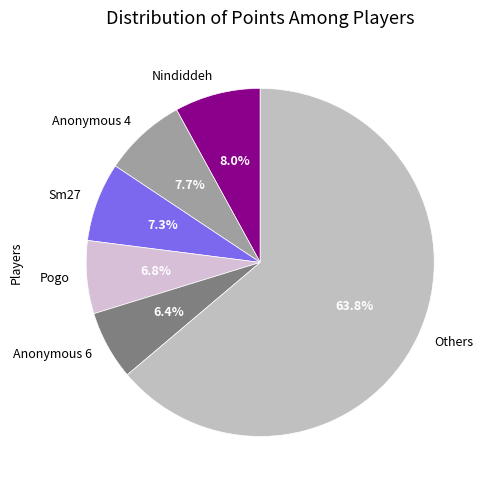

What is the ratio of the value at Others to the value at Sm27?

8.7